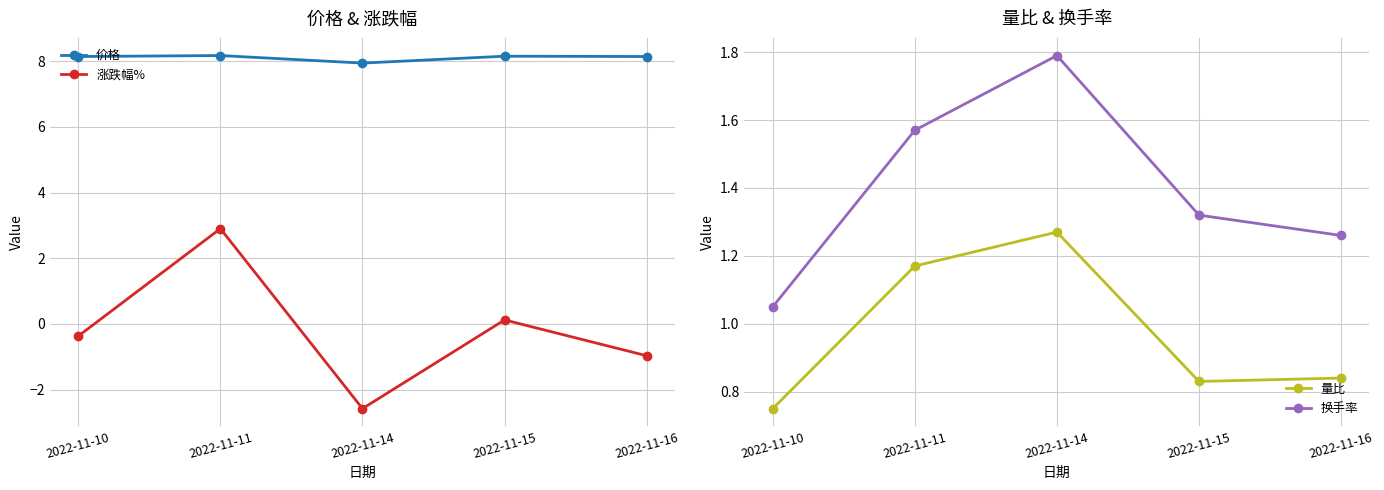

True or false: 换手率 and 价格 cross at least once.

False